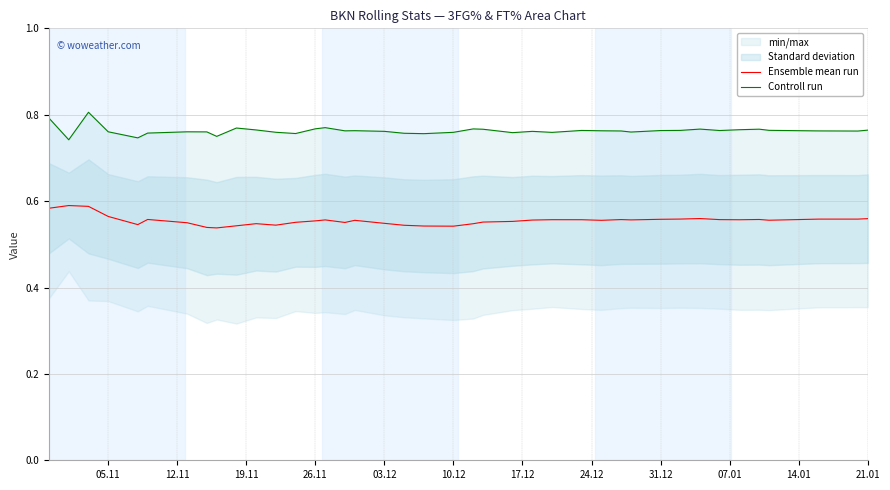

Is this an area chart (filled region under the line)?

No